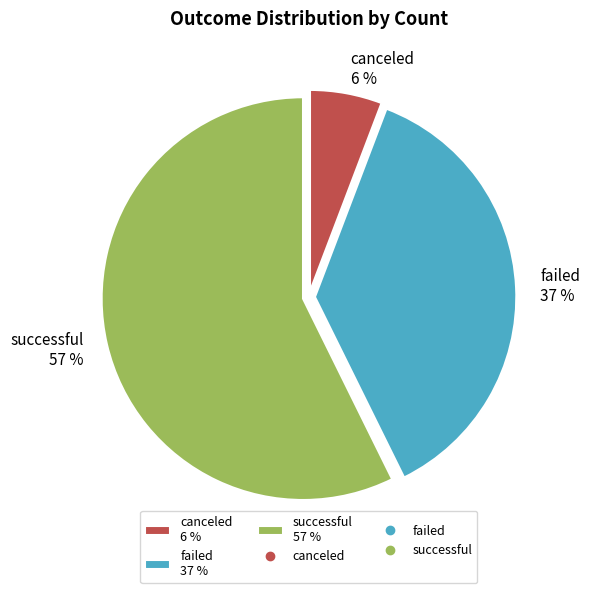

Rank the categories by value from highest to lowest.

successful, failed, canceled